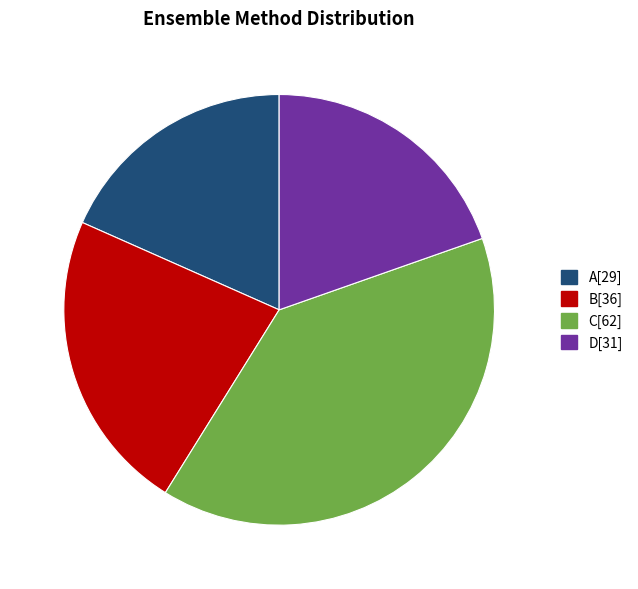

Is there a majority slice in this chart?

No